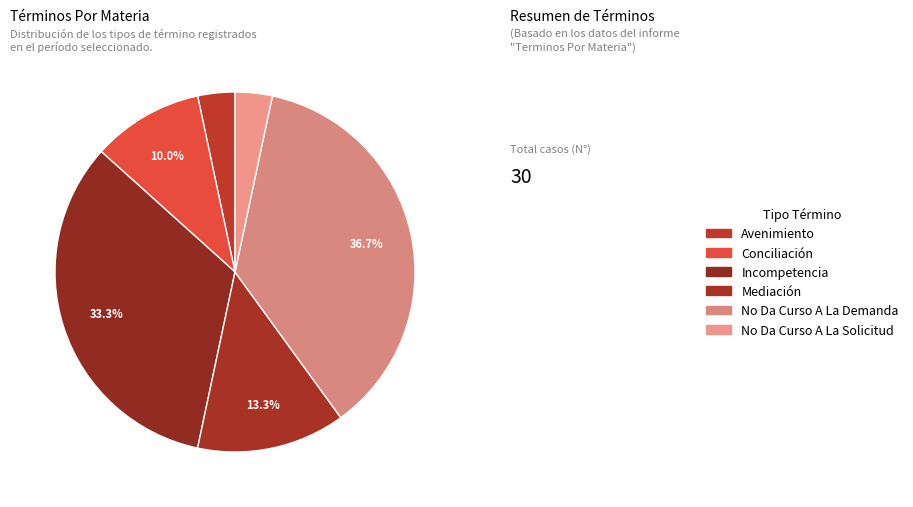

Count the number of slices in the pie.

6